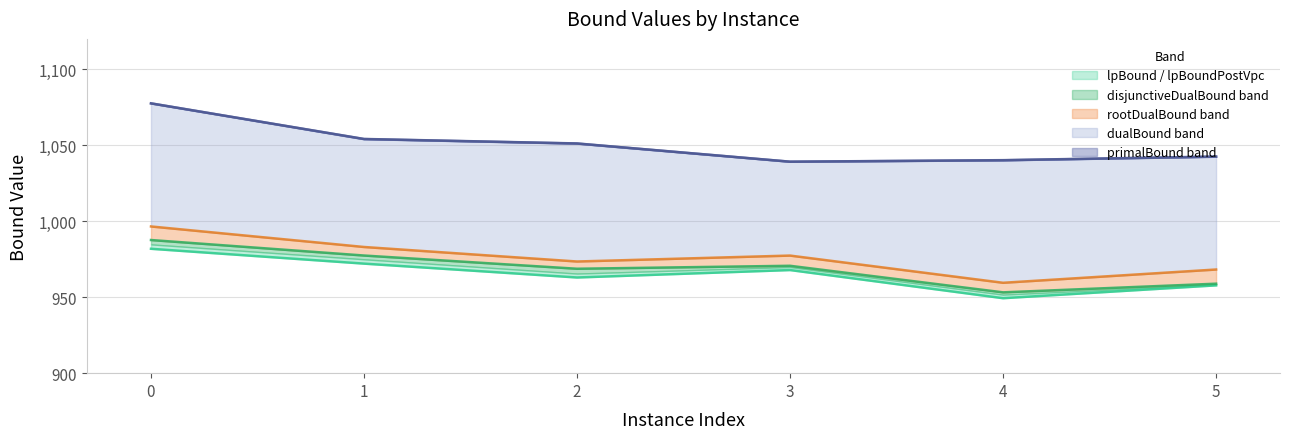

What are all the series names shown in the legend?

lpBound, disjunctiveDualBound, rootDualBound, dualBound, primalBound